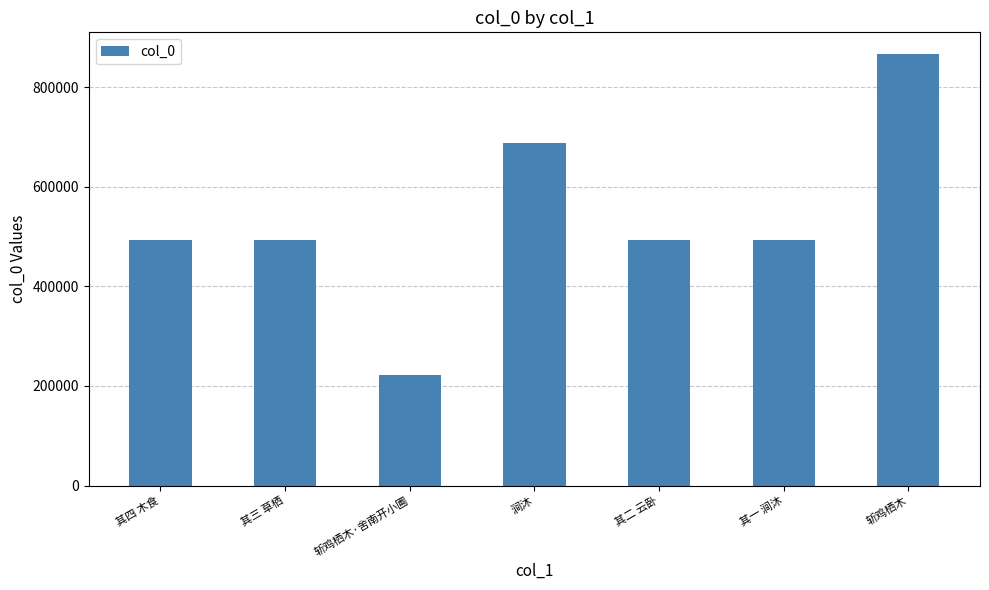

At which category does the chart reach its minimum across all series?

斩鸡栖木·舍南开小圃